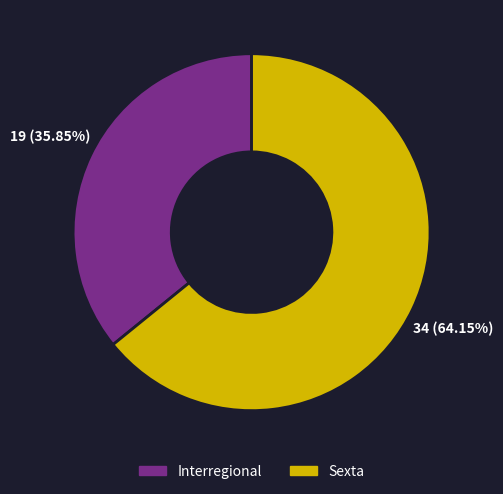

To the nearest percent, what is the difference between the largest and smallest slice percentages?

28%